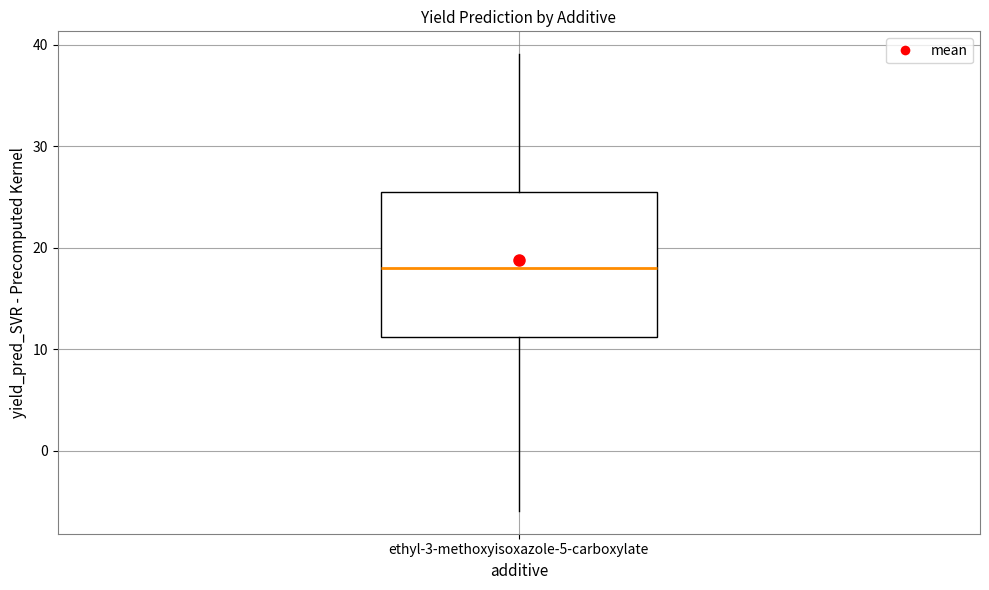

Read this box plot against the y-axis: the position of the median line, the range covered by the box, and the ends of both whiskers. The values are not printed on the chart, so give them approximately, as read against the axis.

median 18, box 11 to 25, whiskers -6 to 39